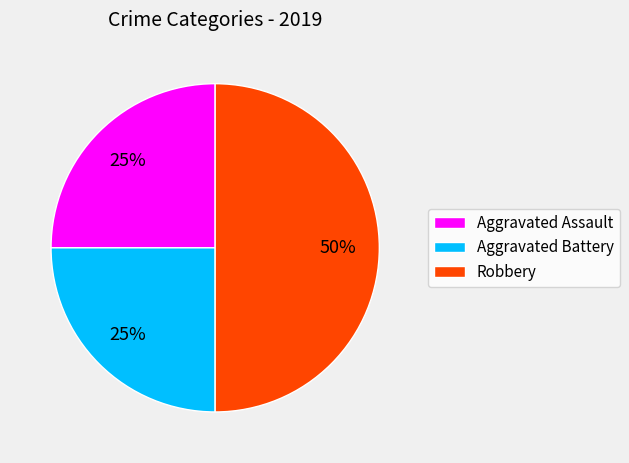

Which category has the biggest portion of the pie?

Robbery